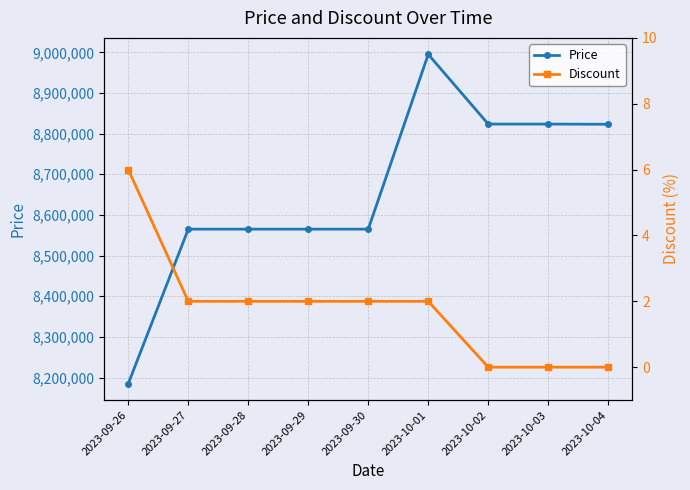

How many values in the Price series exceed 8565000?

4